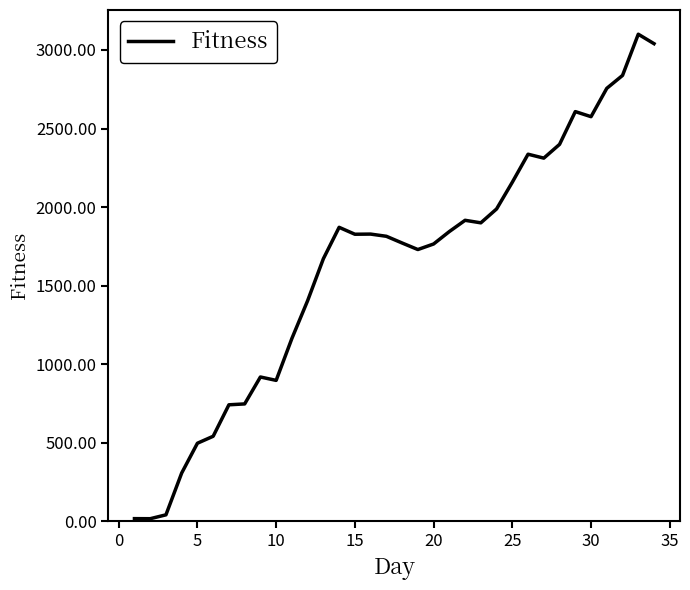

What is the difference between the maximum and minimum values?

3083.5